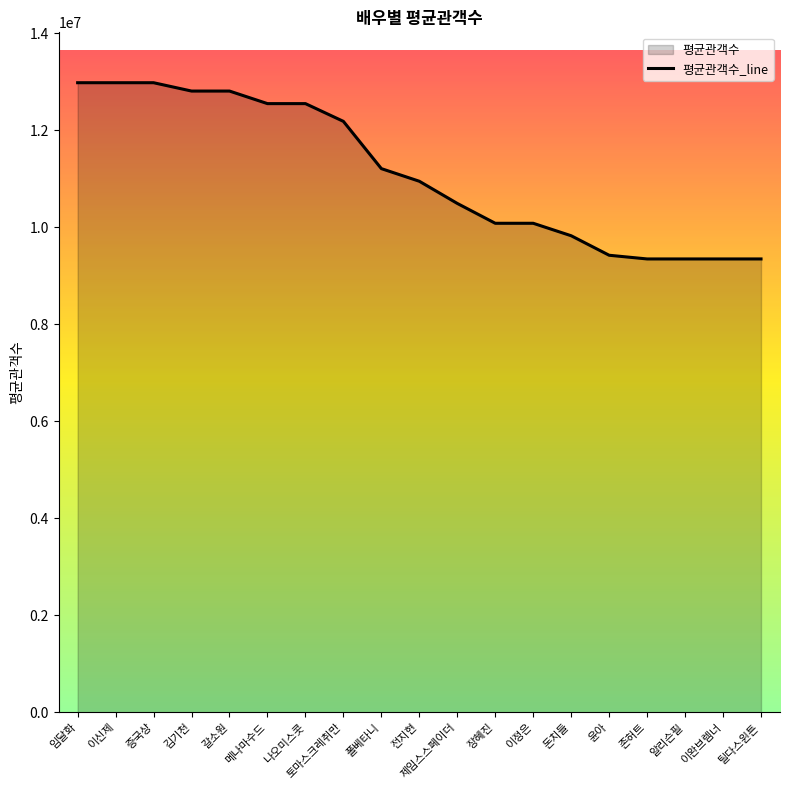

What value does the data have at 메나마수드?

12552283